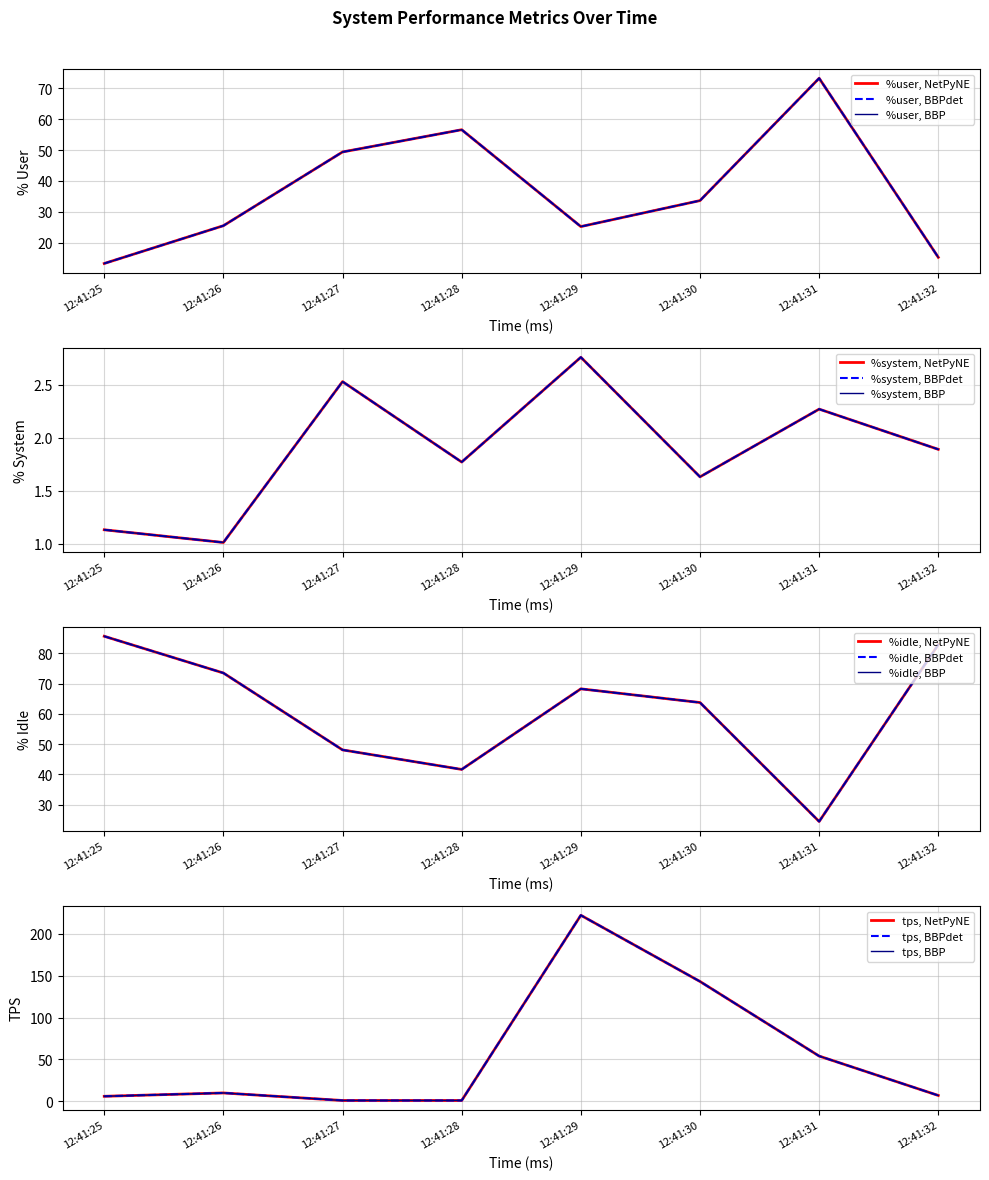

What is the total value across all series at 12:41:28?

101.0